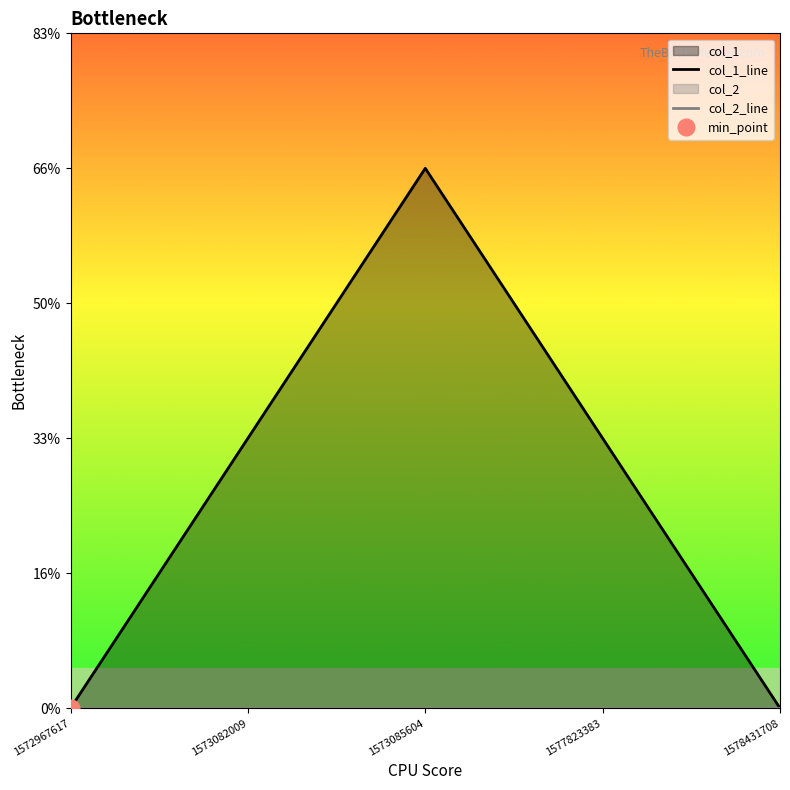

True or false: col_2_line and col_1_line intersect in this chart.

False